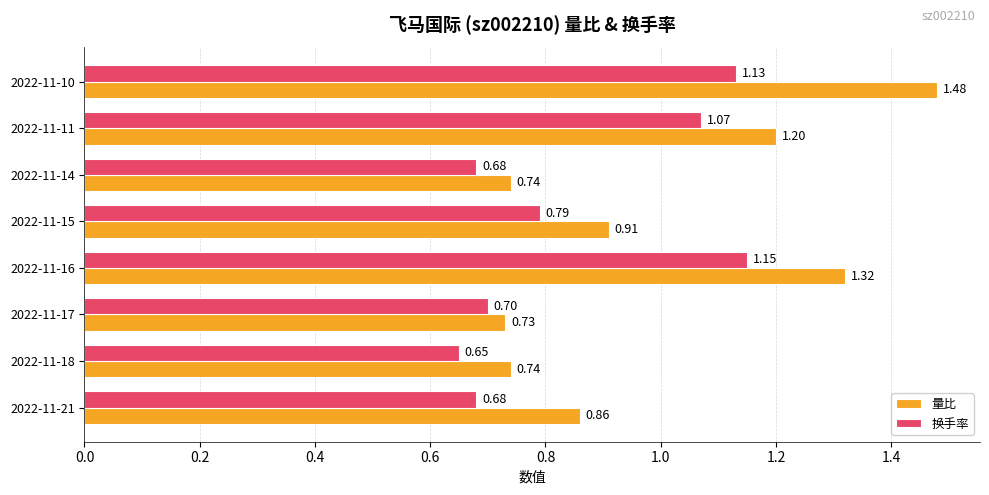

Which series has the widest spread of values?

量比